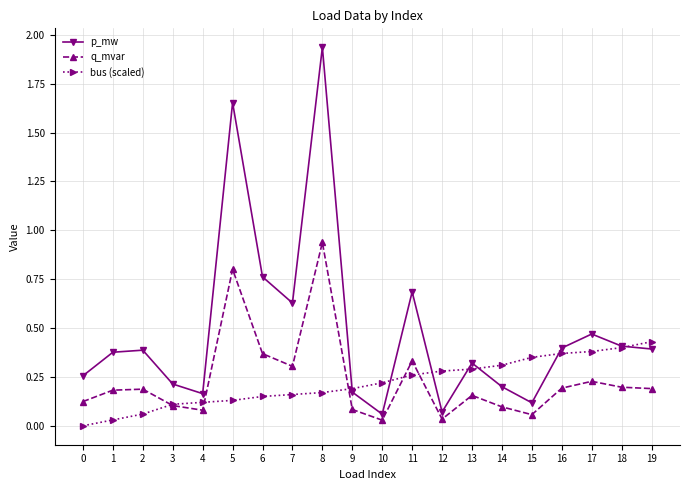

Does the chart display data point markers on the line(s)?

Yes